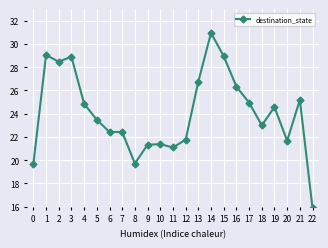

What is the value of the 14th point from the left?

26.8